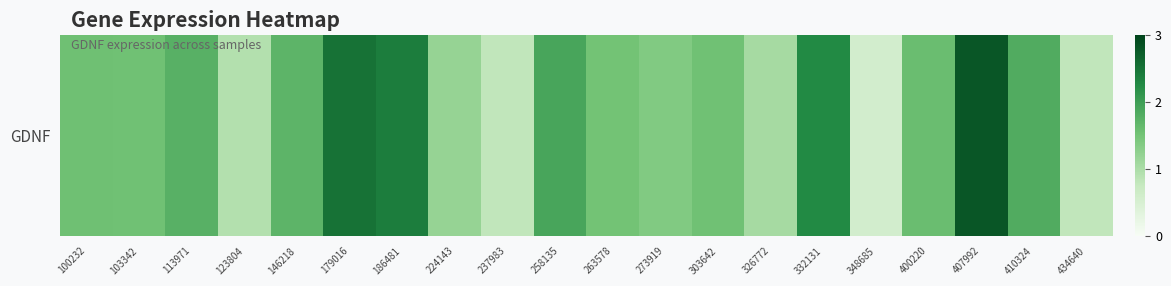

Rank the categories by value from lowest to highest.

348685, 237983, 434640, 123804, 326772, 224143, 273919, 263578, 103342, 303642, 100232, 400220, 146218, 113971, 410324, 258135, 332131, 186481, 179016, 407992